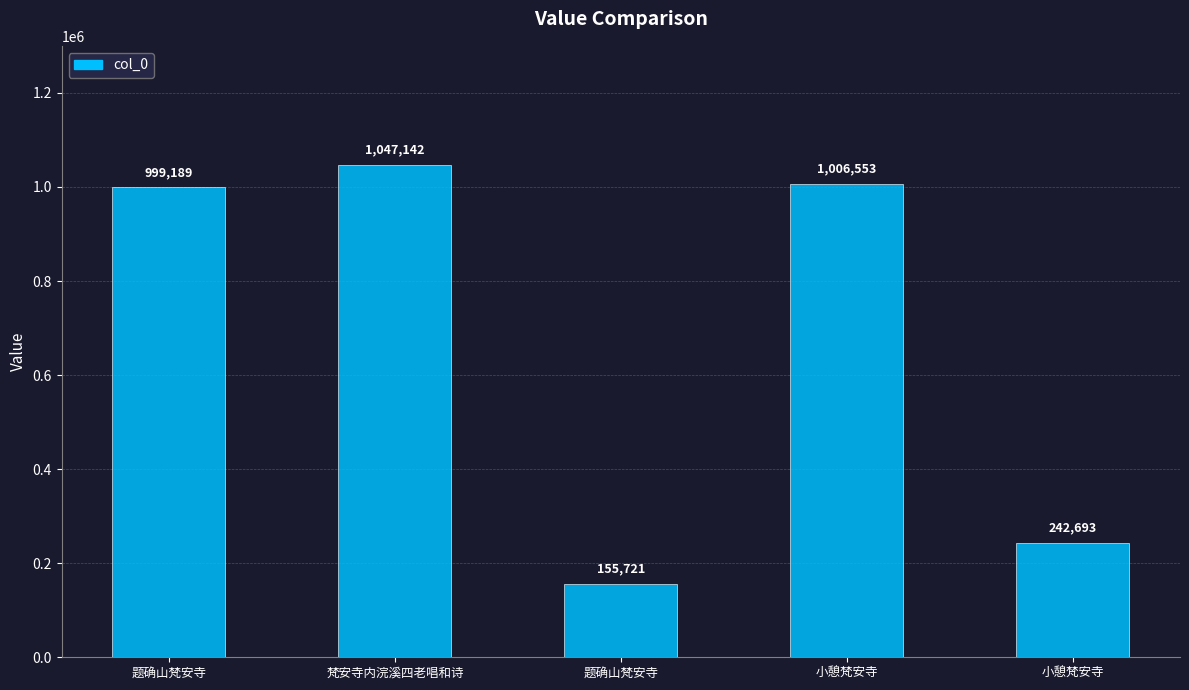

What is the average value?

690260